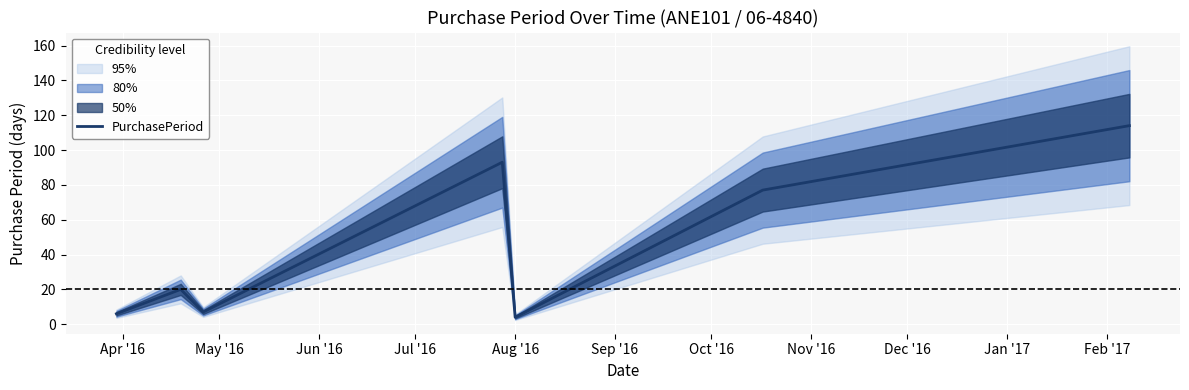

At which category does the chart reach its minimum across all series?

Aug '16